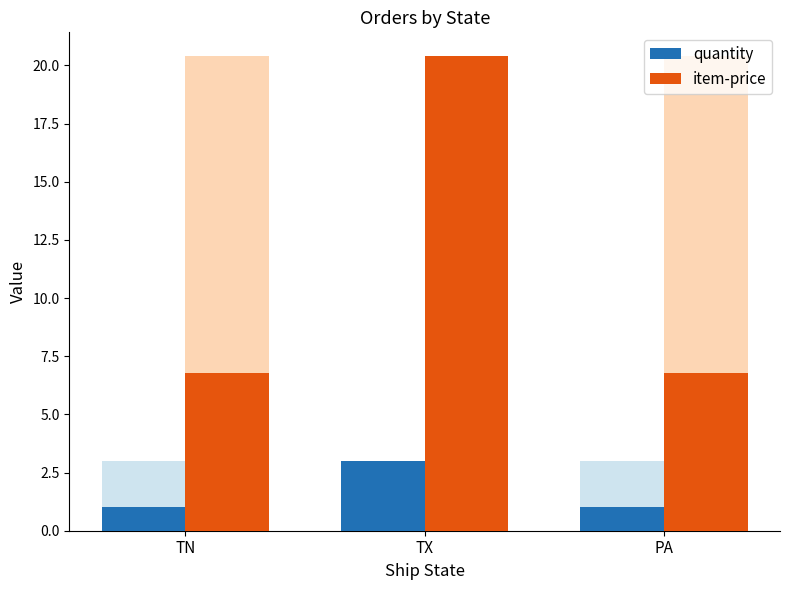

Rank the series at TX from highest to lowest value.

item-price, quantity